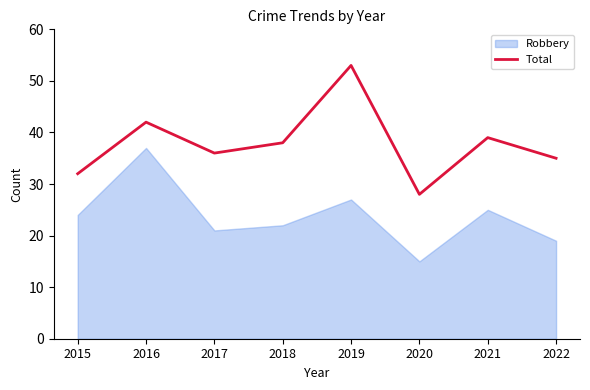

Count the number of values greater than 38.

3